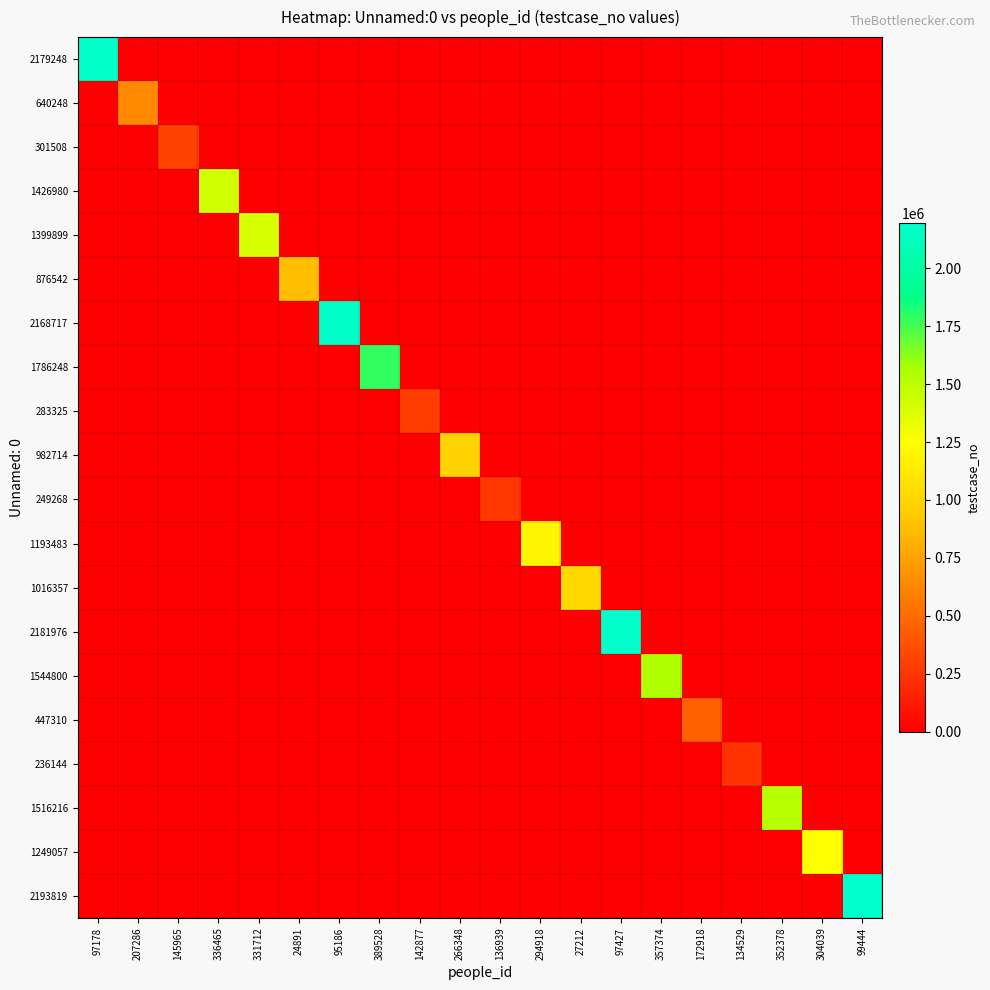

At which category is the sum across all series the highest?

99444